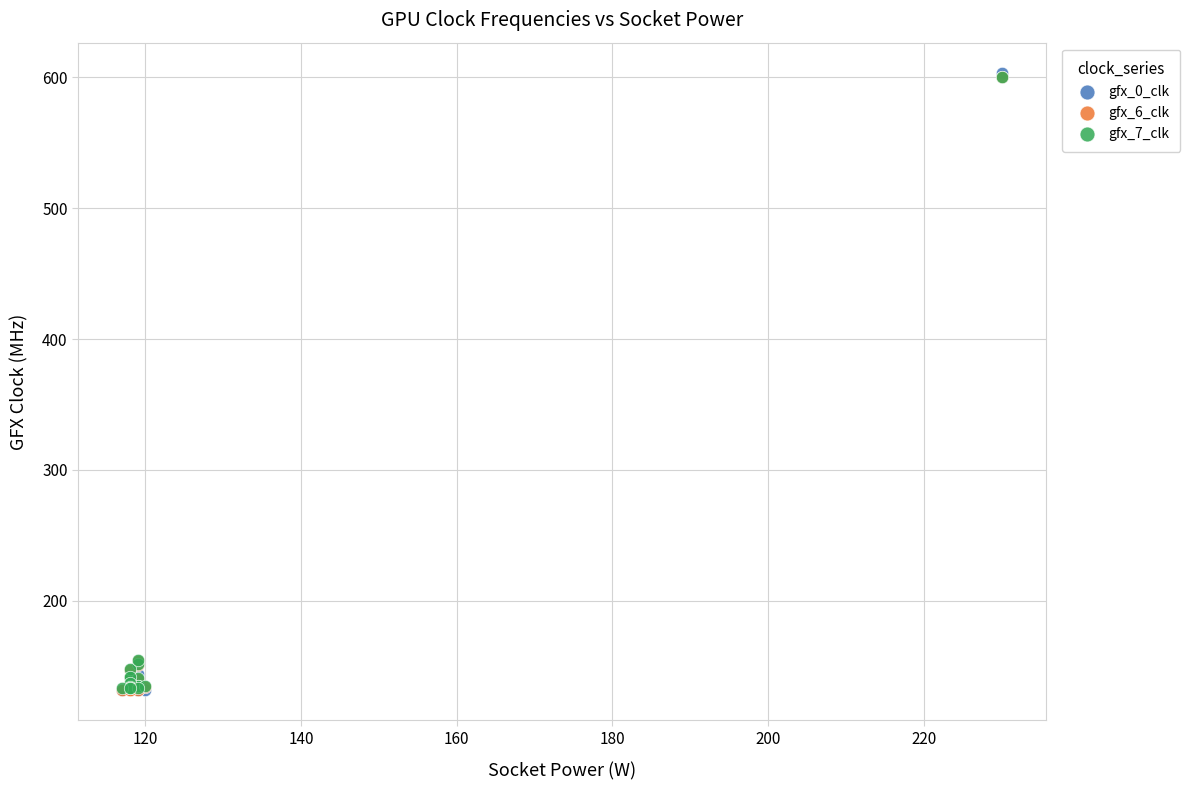

What are all the series names shown in the legend?

gfx_0_clk, gfx_6_clk, gfx_7_clk